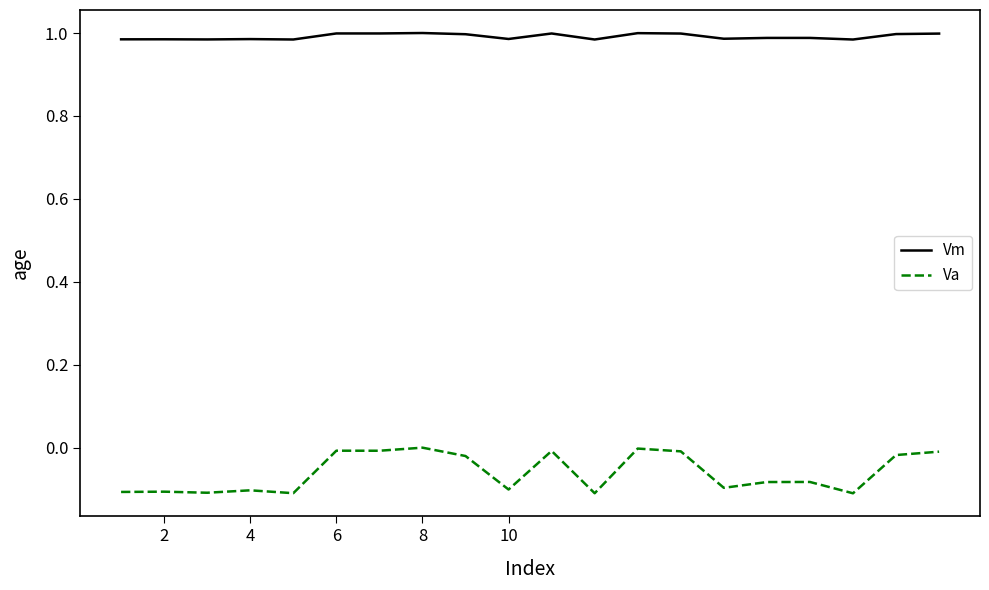

Rank the series by their average value, from lowest to highest.

Va, Vm